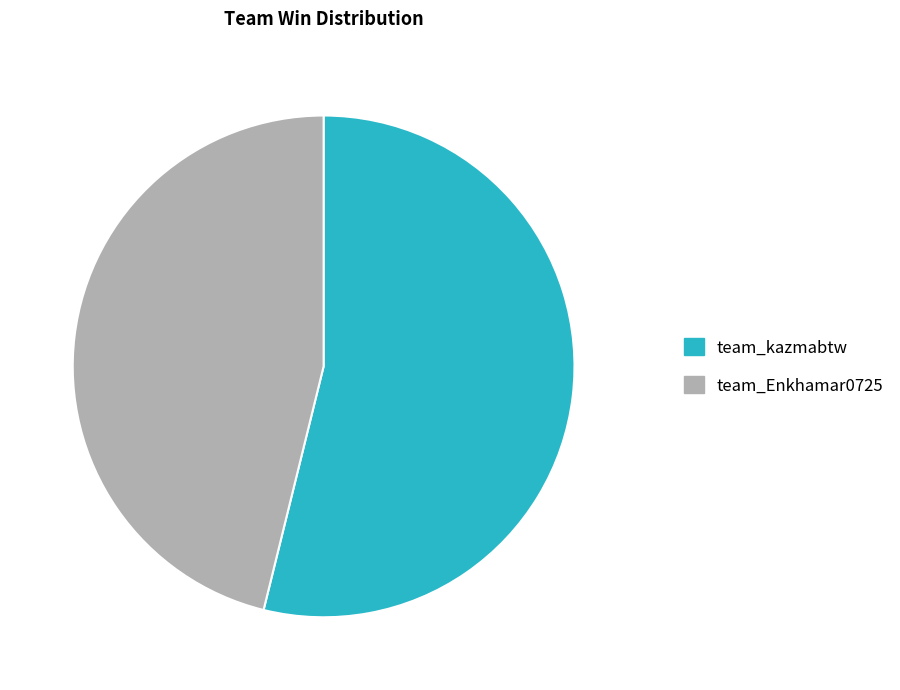

Rank the categories by value from highest to lowest.

team_kazmabtw, team_Enkhamar0725